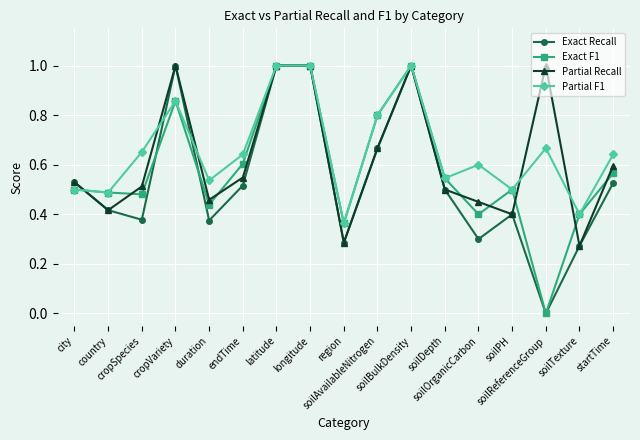

Rank the series by their average value, from lowest to highest.

Exact Recall, Exact F1, Partial Recall, Partial F1